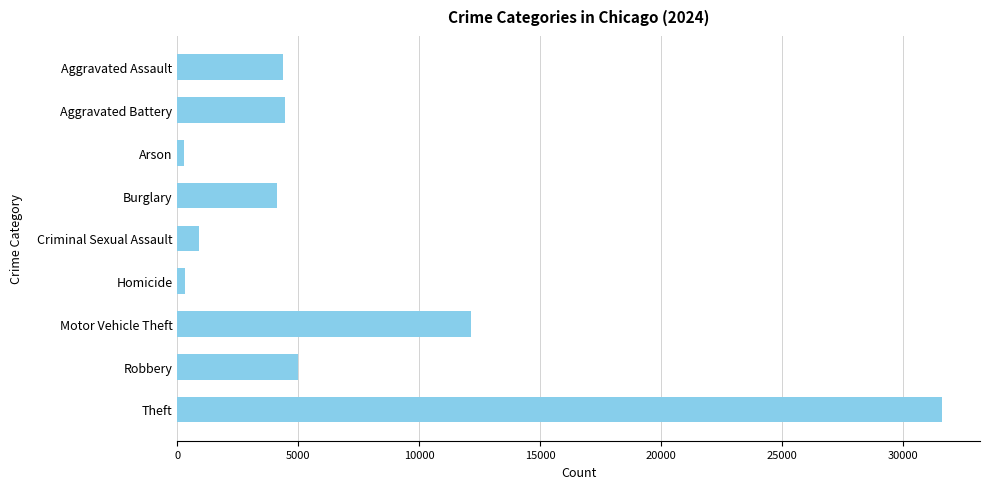

How many data points does each series have?

9